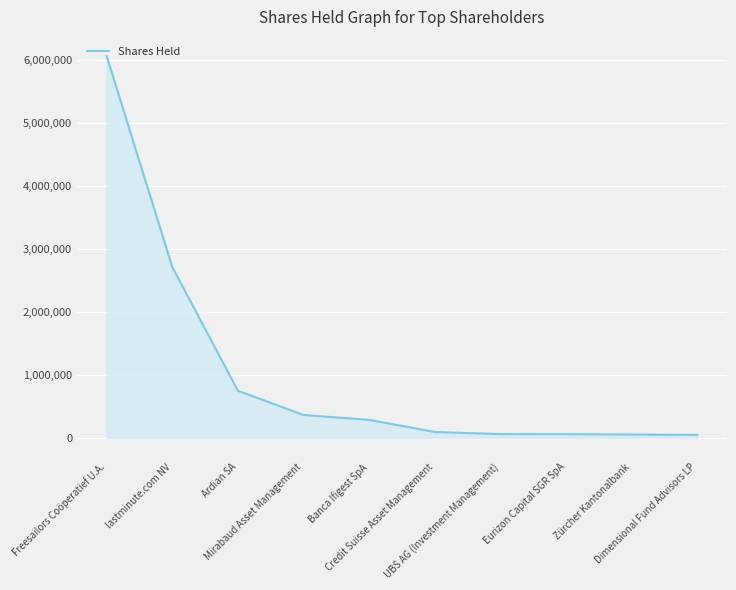

What is the greatest value displayed?

6056850